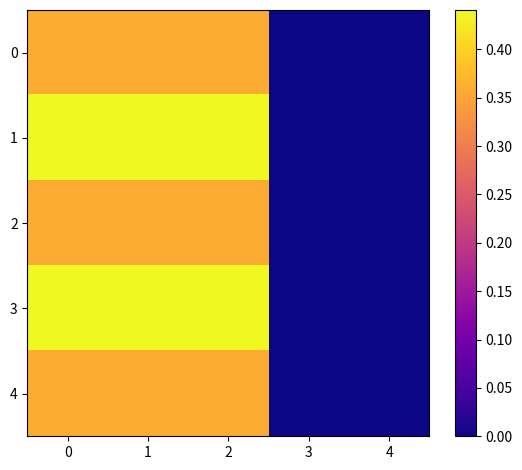

Rank the series at 1 from highest to lowest value.

1, 3, 0, 2, 4